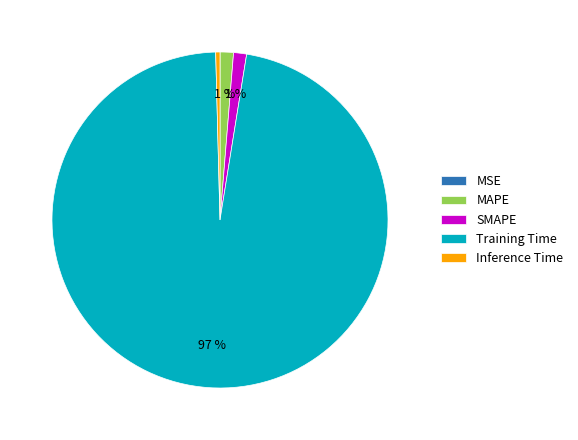

True or false: Training Time accounts for 97% of the total.

True